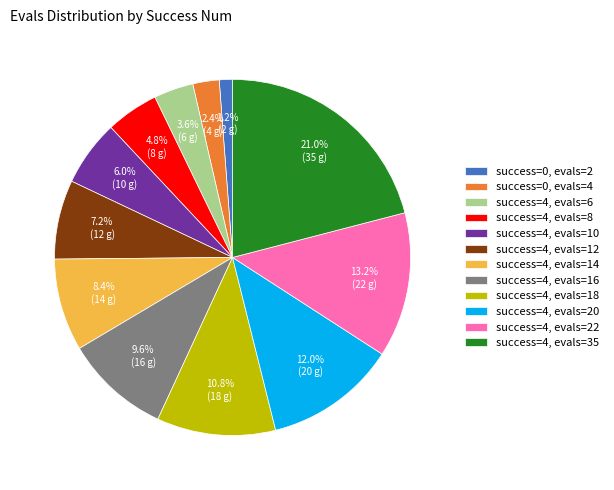

Count the number of slices in the pie.

12